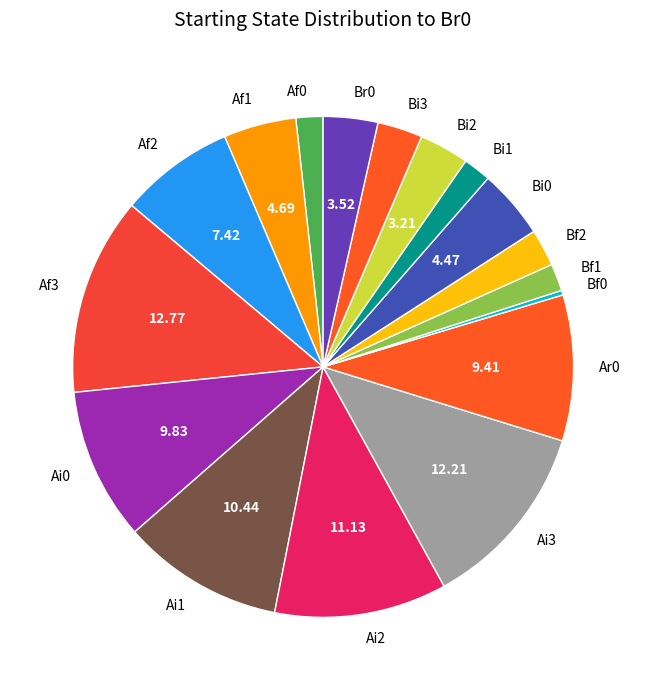

Is the sum of Ai2 and Br0 greater than half?

No